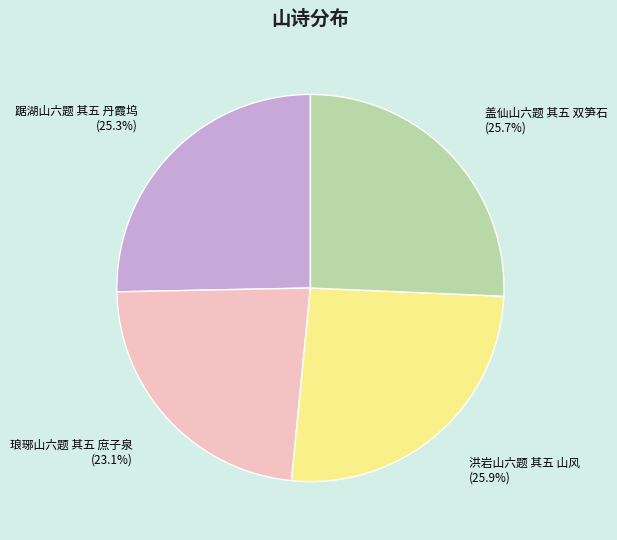

To the nearest percent, what is the difference between the largest and smallest slice percentages?

3%